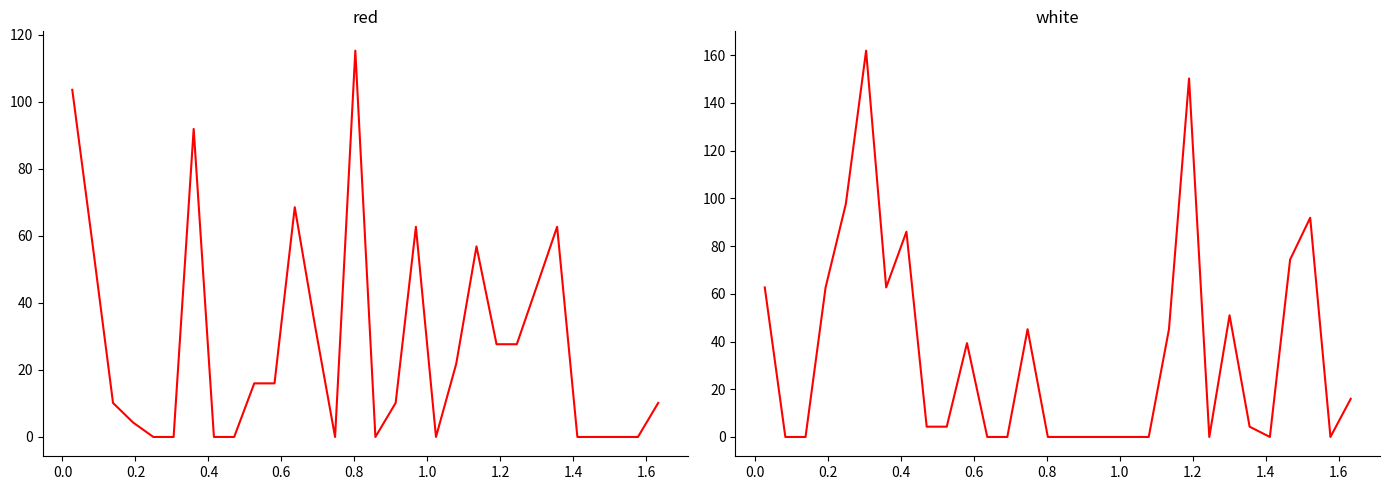

Does the chart have visible grid lines?

No